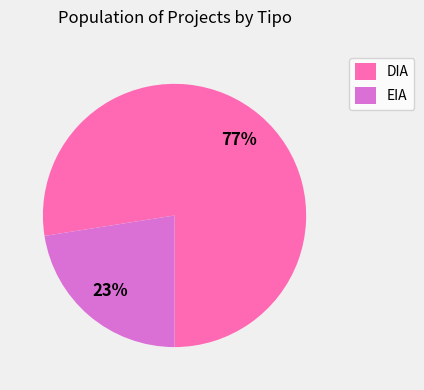

Which has a higher value, DIA or EIA?

DIA